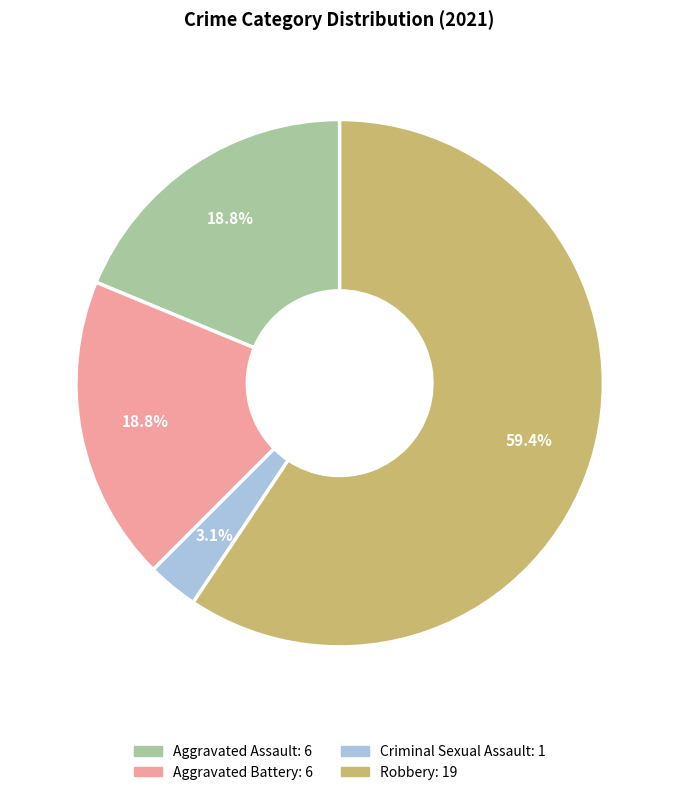

Does any single category account for the majority?

Yes